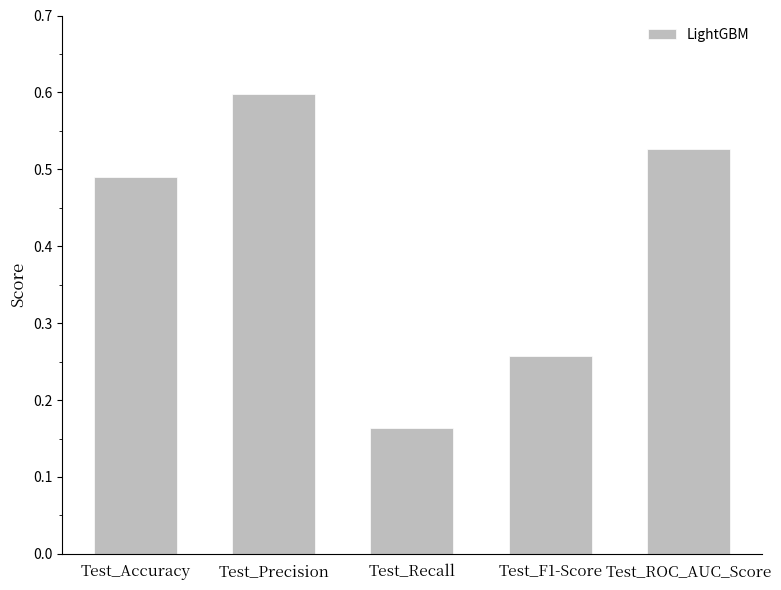

List the labels in order of value, largest first.

Test_Precision, Test_ROC_AUC_Score, Test_Accuracy, Test_F1-Score, Test_Recall